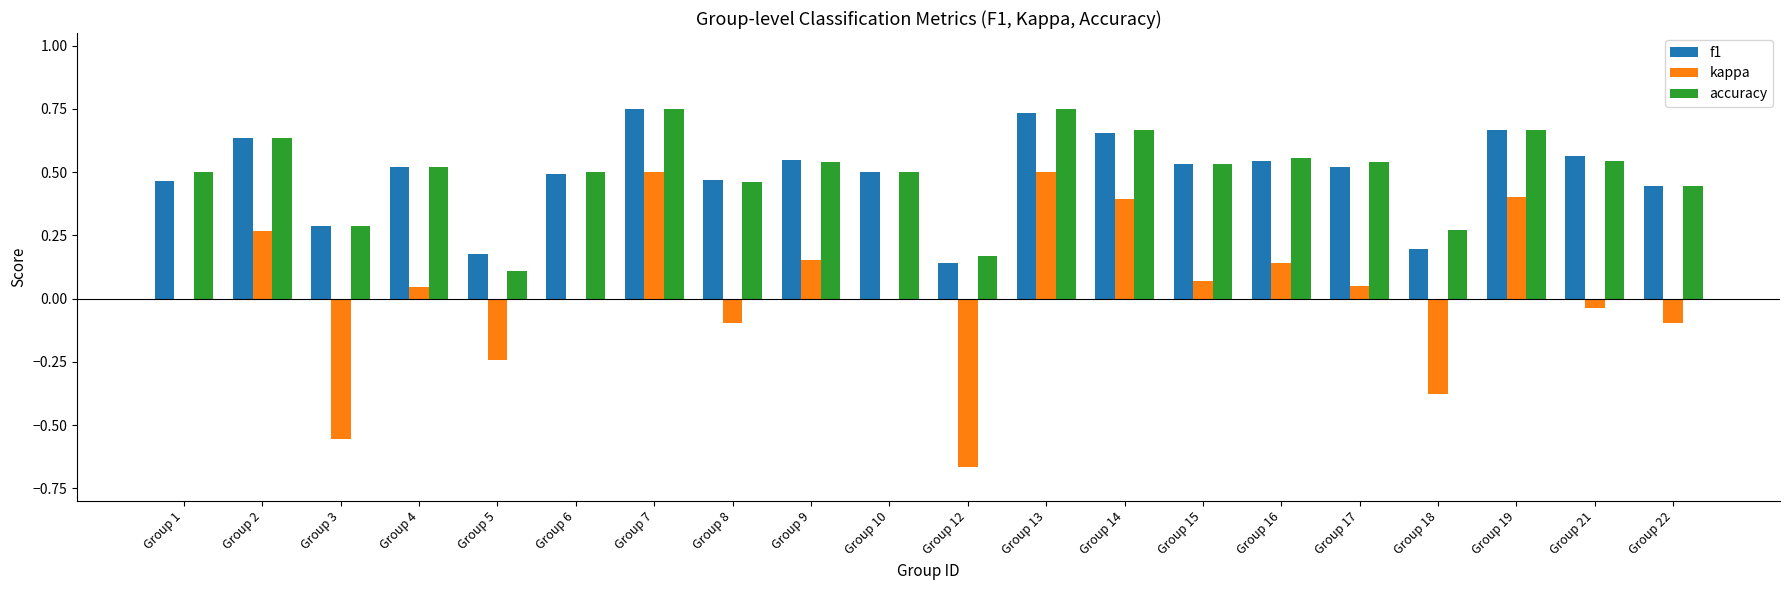

Between Group 2 and Group 19, which series saw the biggest shift?

kappa